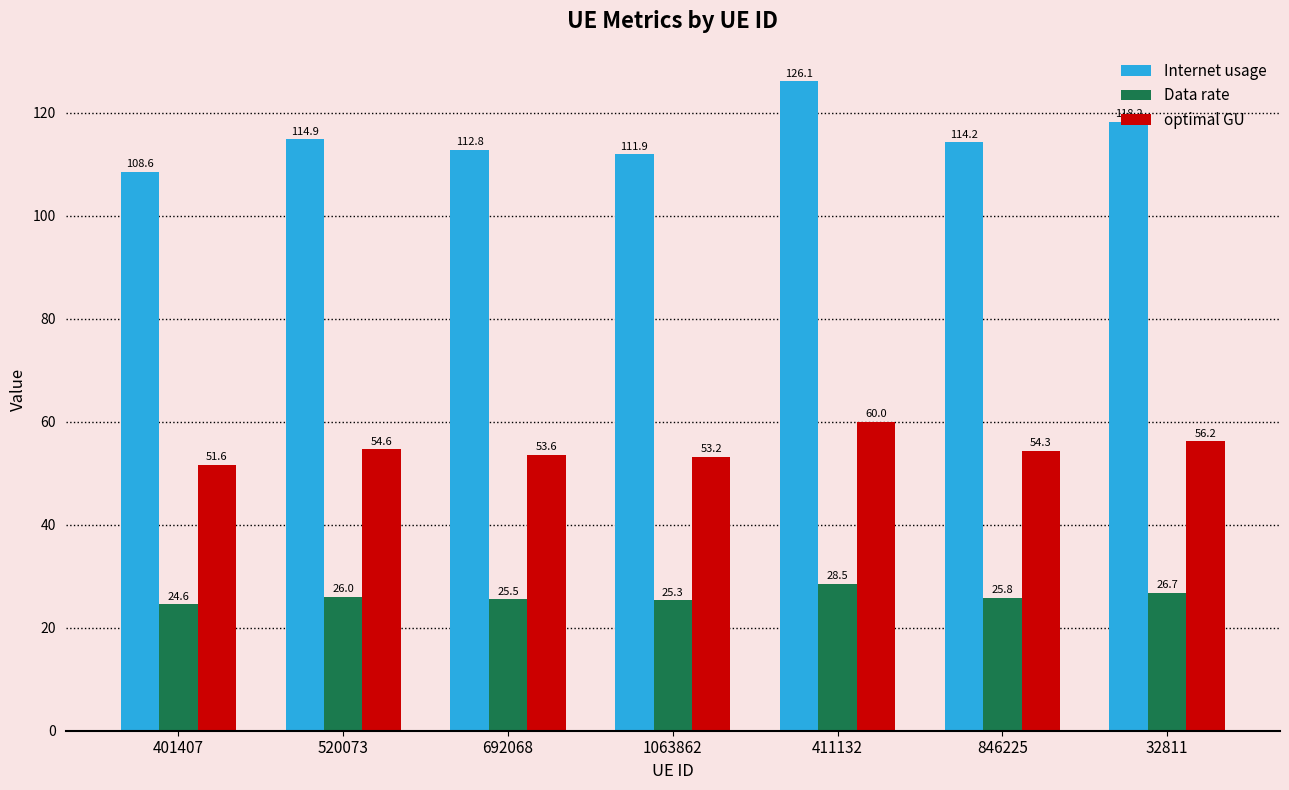

What position from the right is 411132?

3